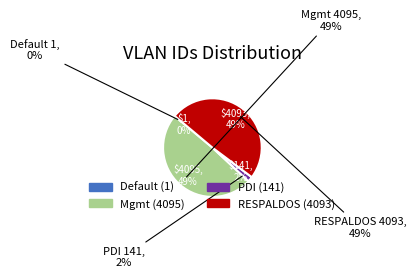

Is the sum of Default and PDI greater than half?

No